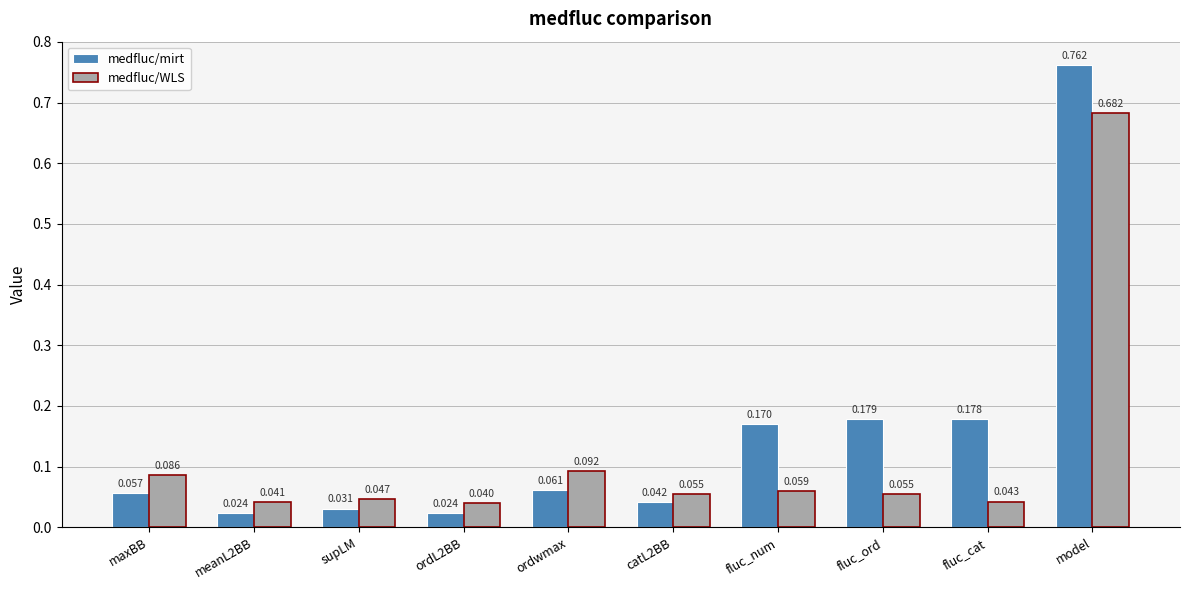

Is the value of medfluc/WLS at fluc_num greater than the value of medfluc/mirt at fluc_num?

No